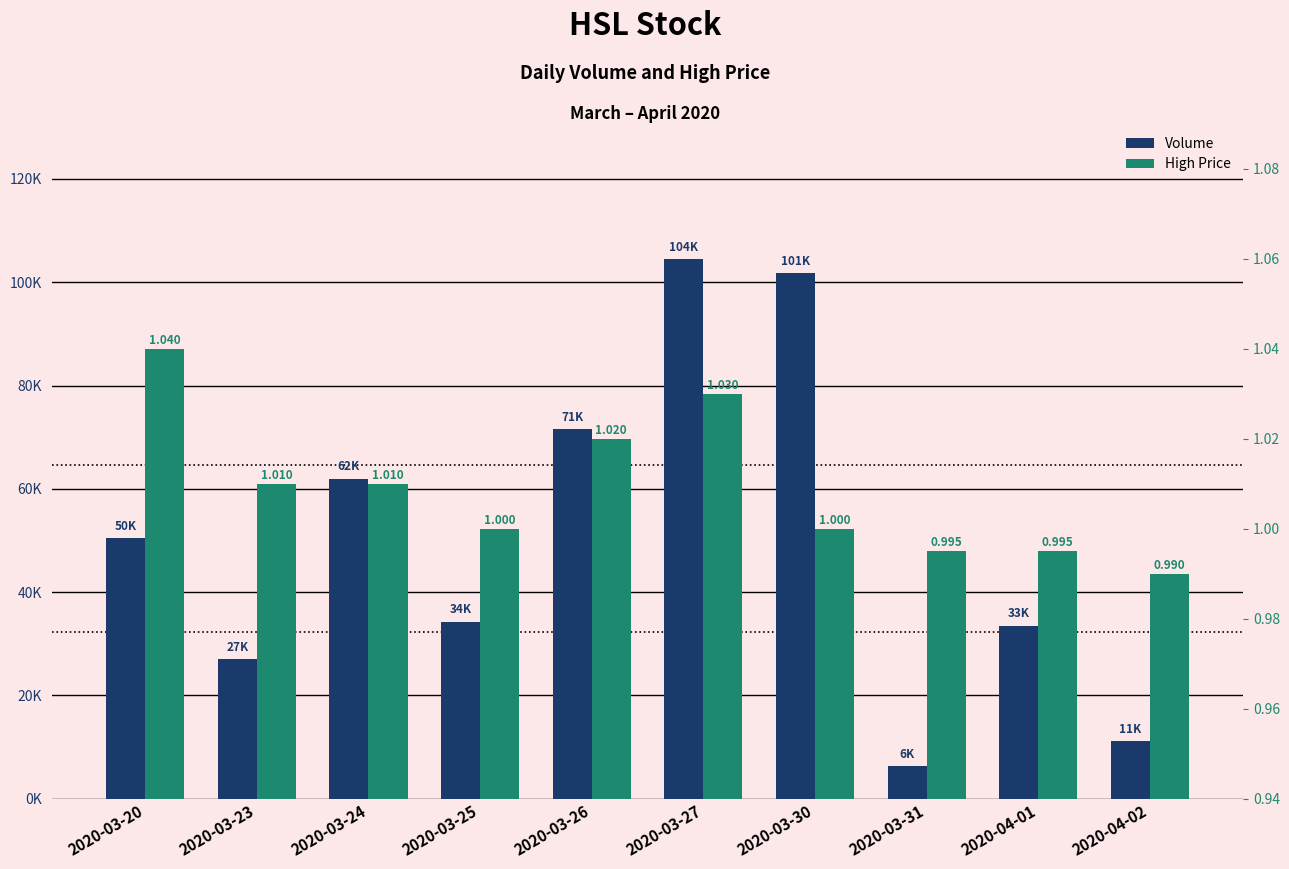

Read the vol value at 2020-03-23.

27000.0